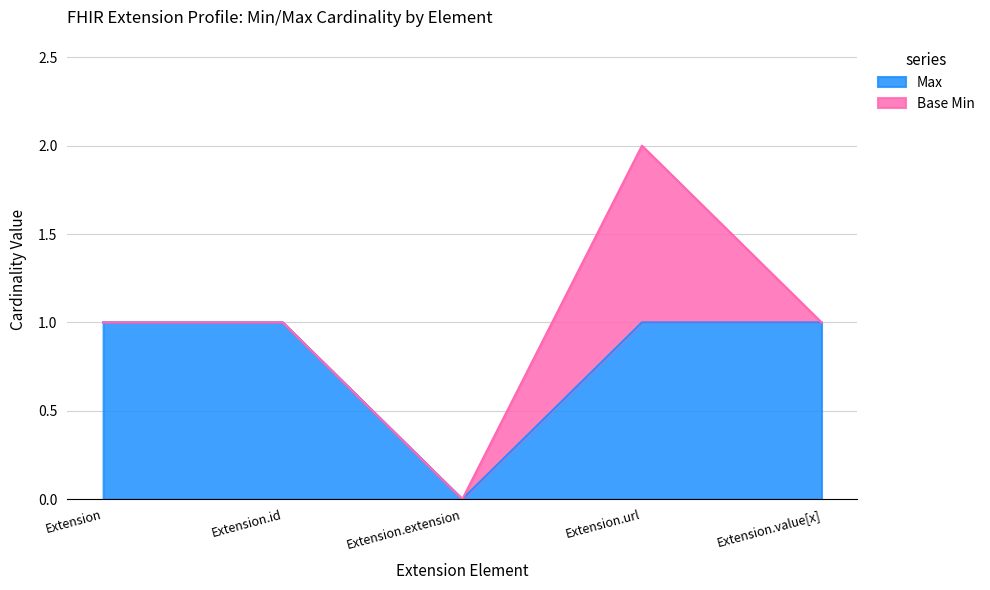

Count the values in the range 1 to 2.

4